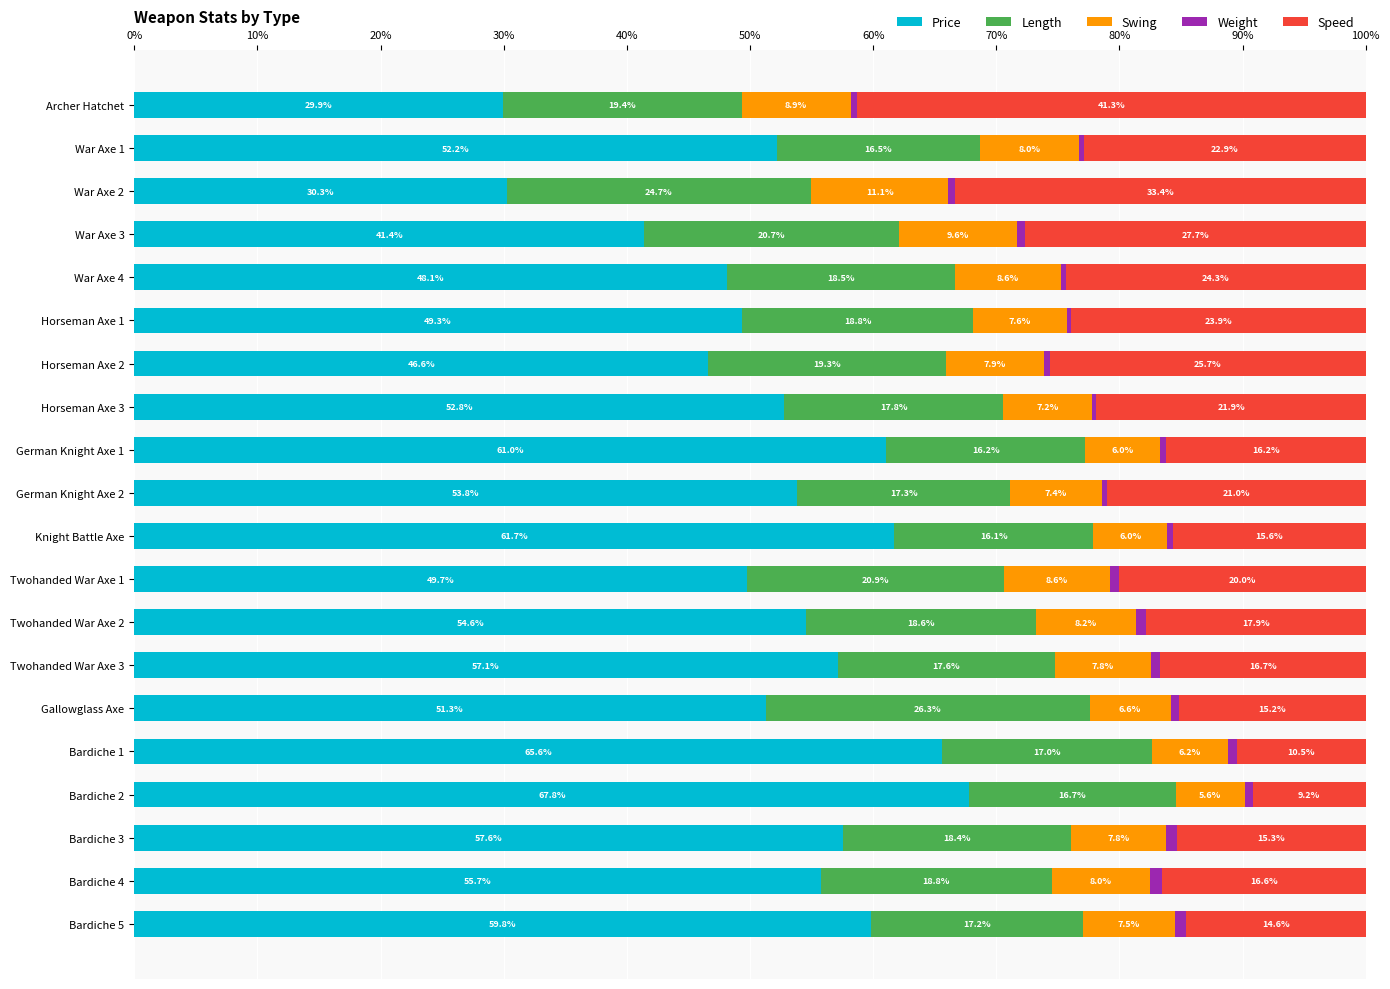

What is the difference between the second highest and second lowest values in the Price series?

35.3